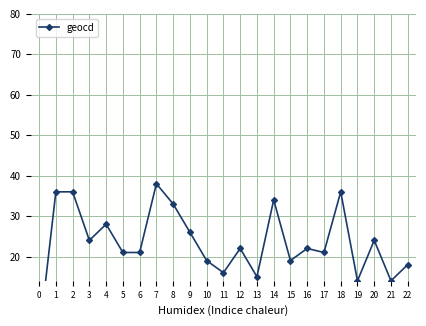

What is the value of the 17th point from the left?

22